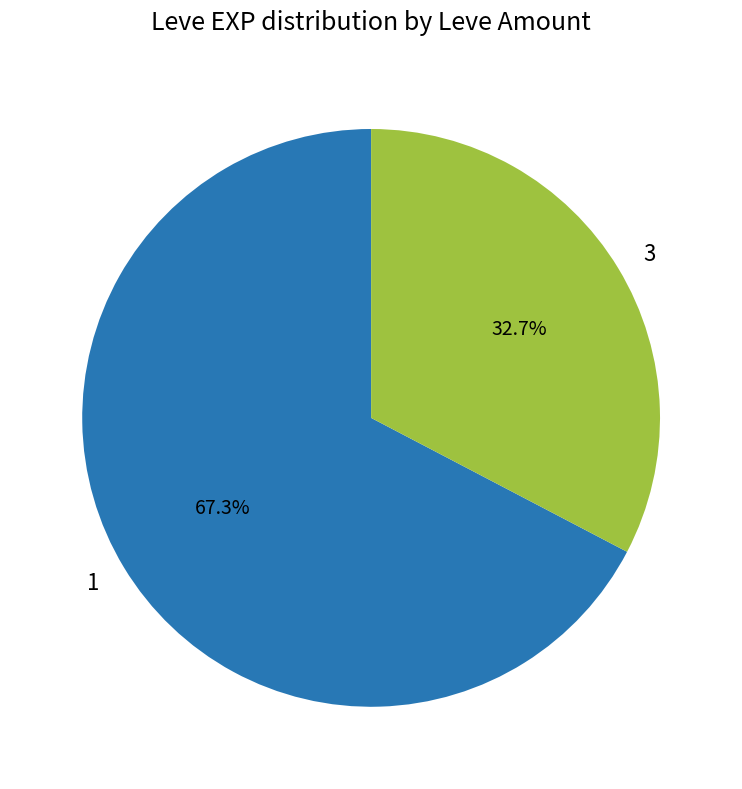

What percentage is the 1 slice, to the nearest percent?

67%